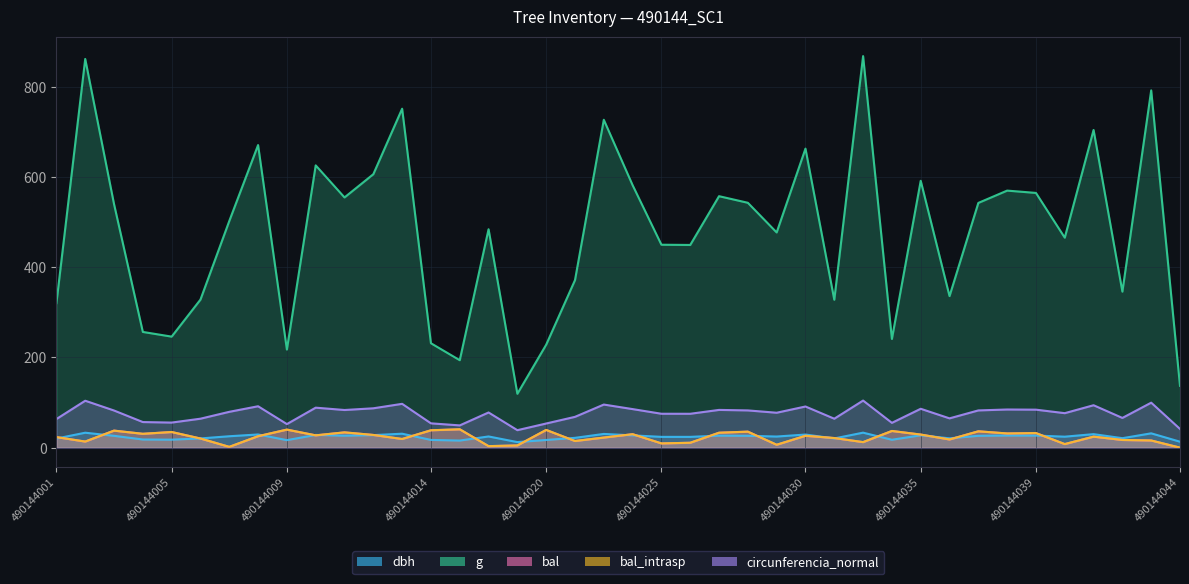

True or false: circunferencia_normal and g cross at least once.

False